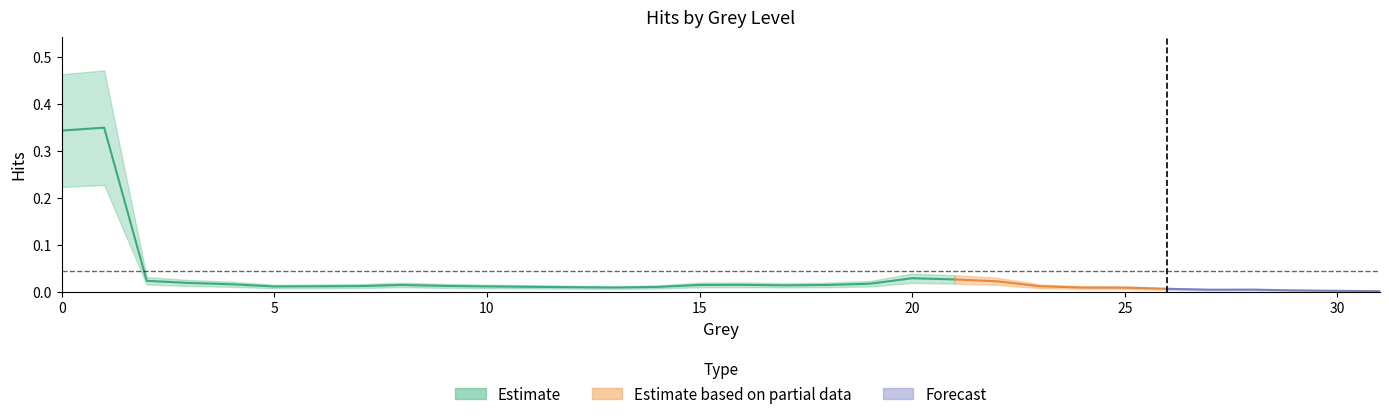

Count the number of values greater than 0.

31